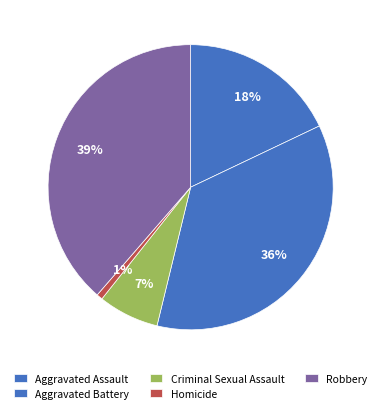

How many slices are in this pie chart?

5